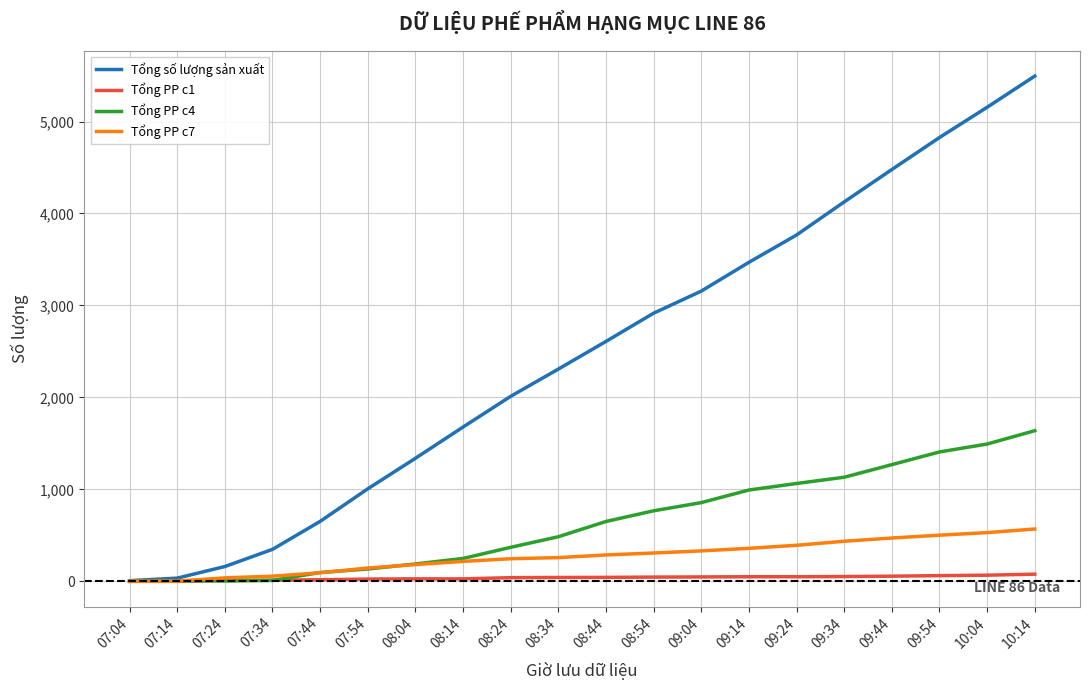

What position from the right is 08:14?

13